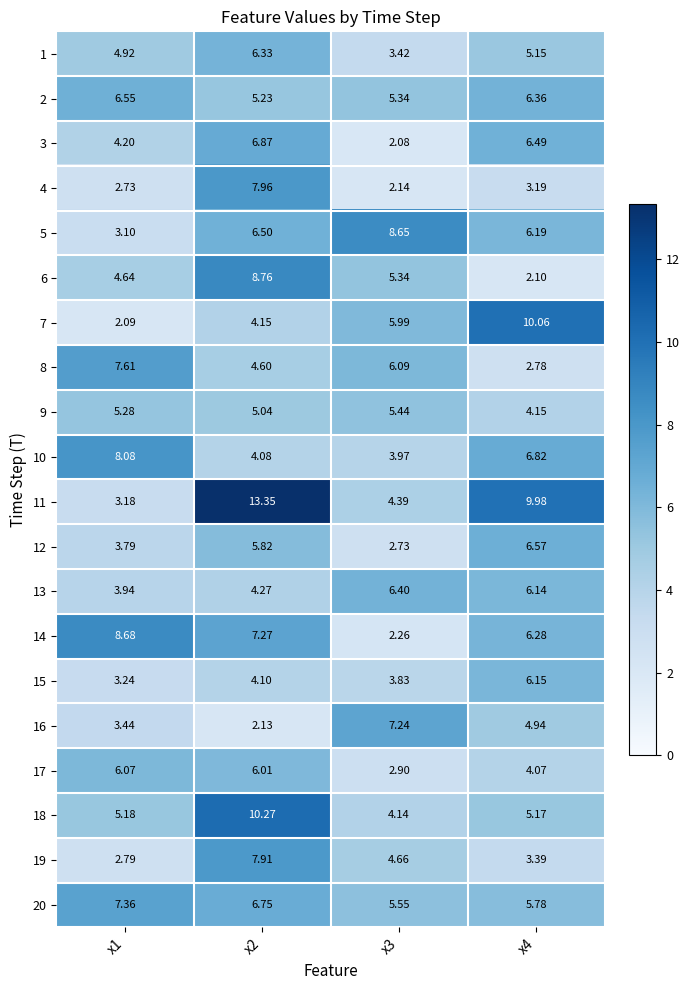

Which series has the largest range (max minus min)?

11